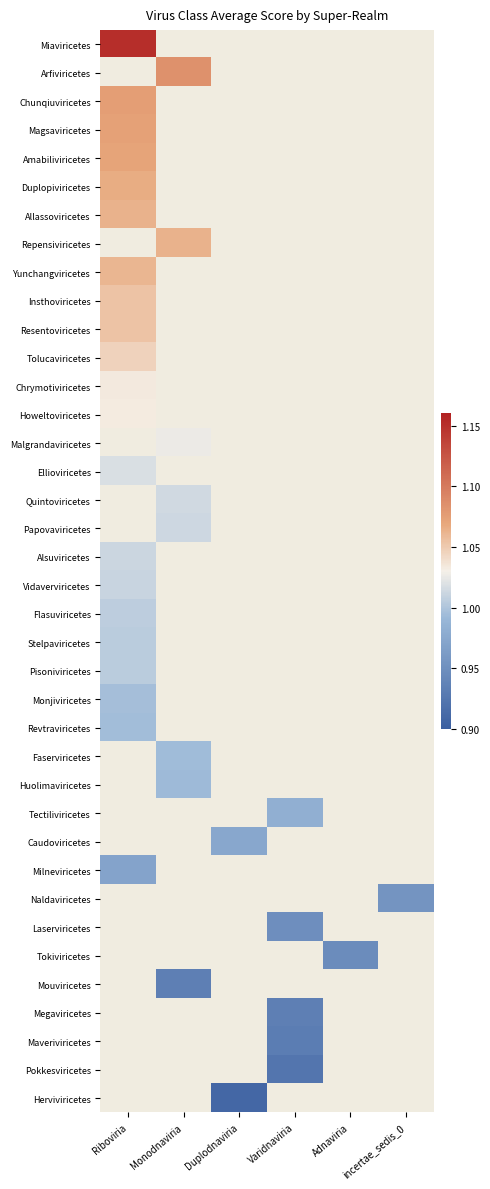

Which label corresponds to the largest value in the chart?

Riboviria